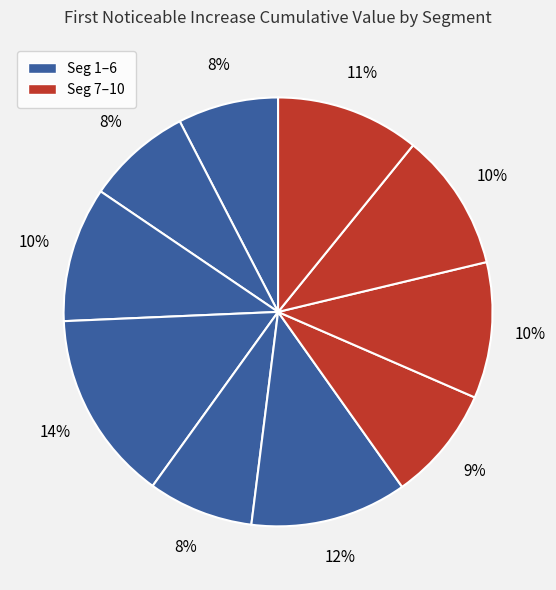

Rank the categories by value from highest to lowest.

signal segment 4, signal segment 6, signal segment 10, signal segment 9, signal segment 8, signal segment 3, signal segment 7, signal segment 5, signal segment 2, signal segment 1